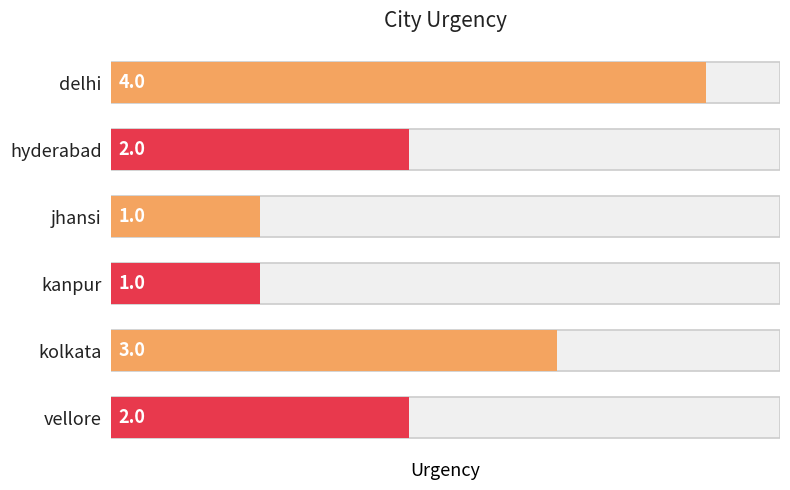

How many bars are there in total?

6